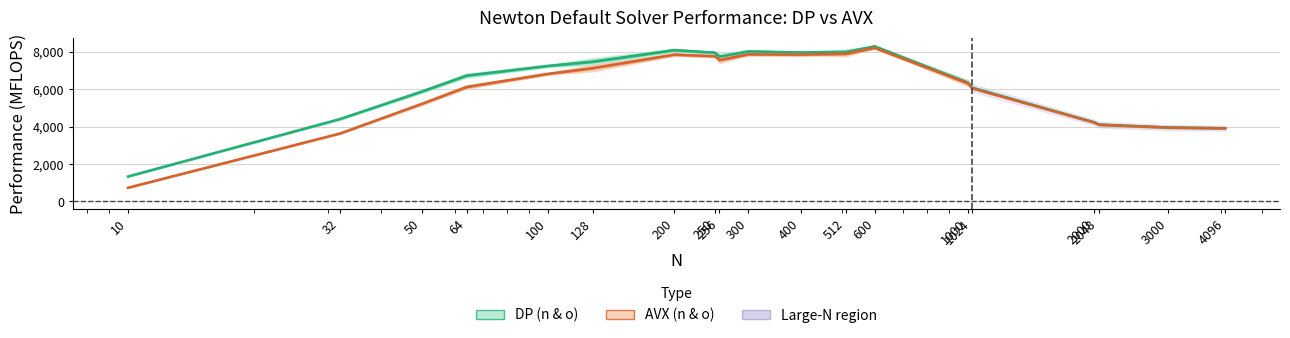

How many values in the n_newtonDefault_solver_DP series are below 6735?

9